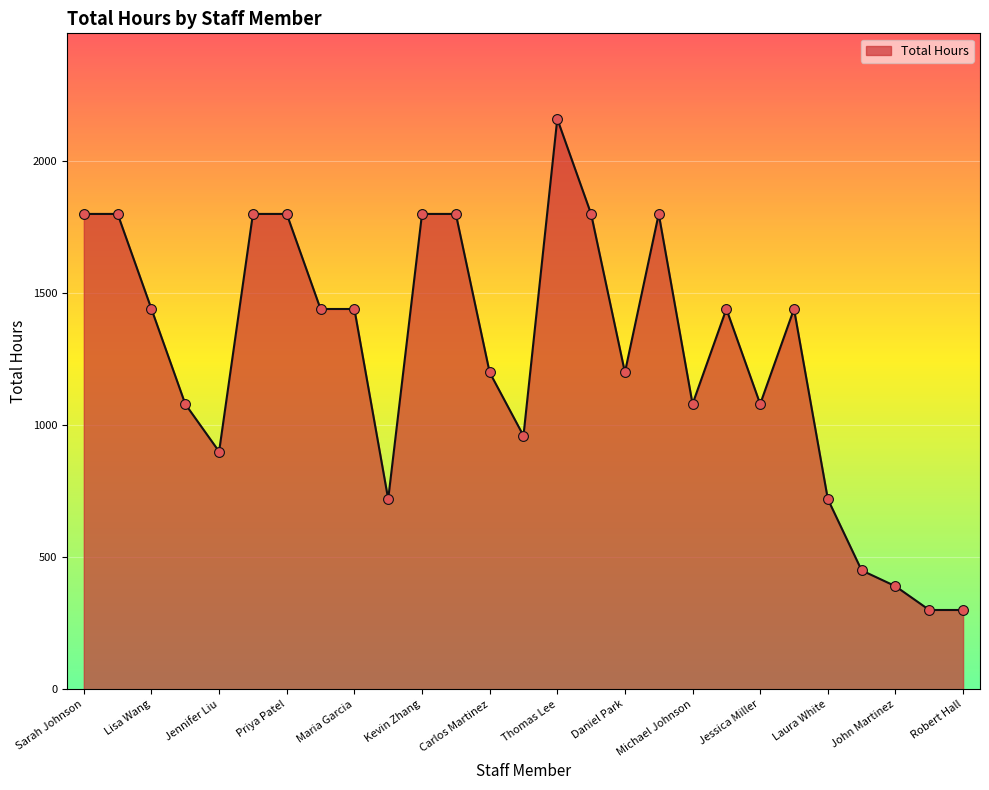

What is the greatest value displayed?

2160